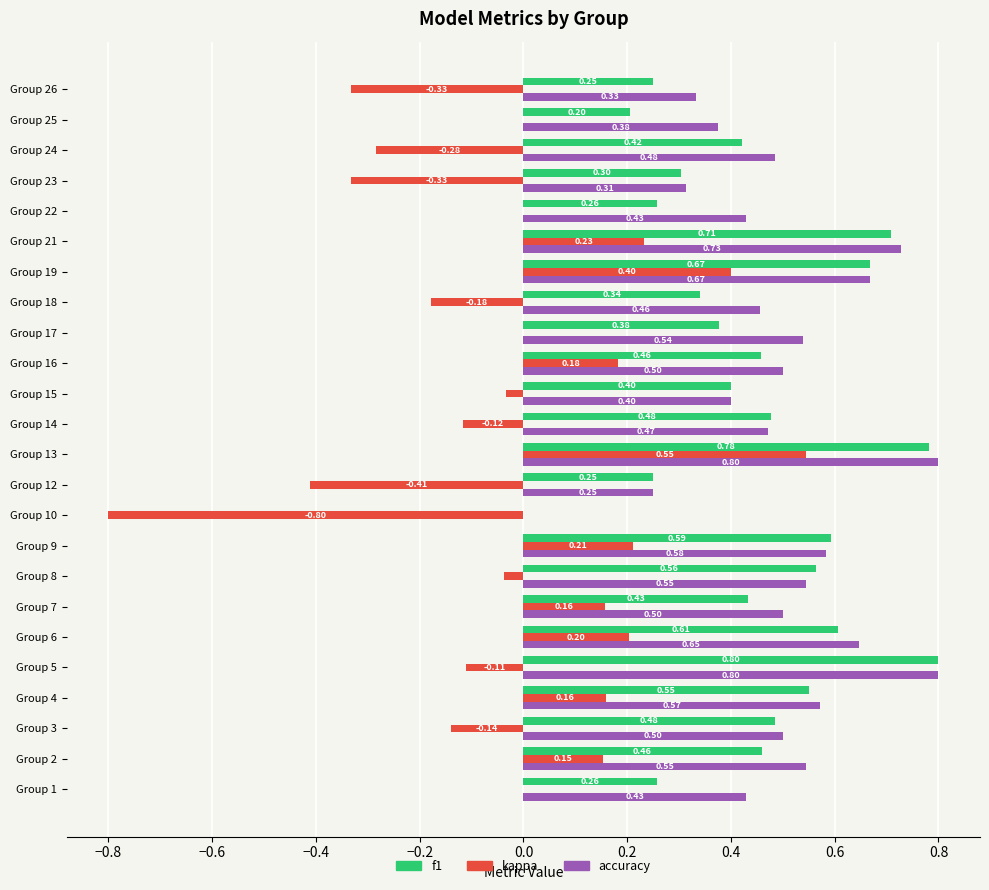

What are all the series names shown in the legend?

f1, kappa, accuracy